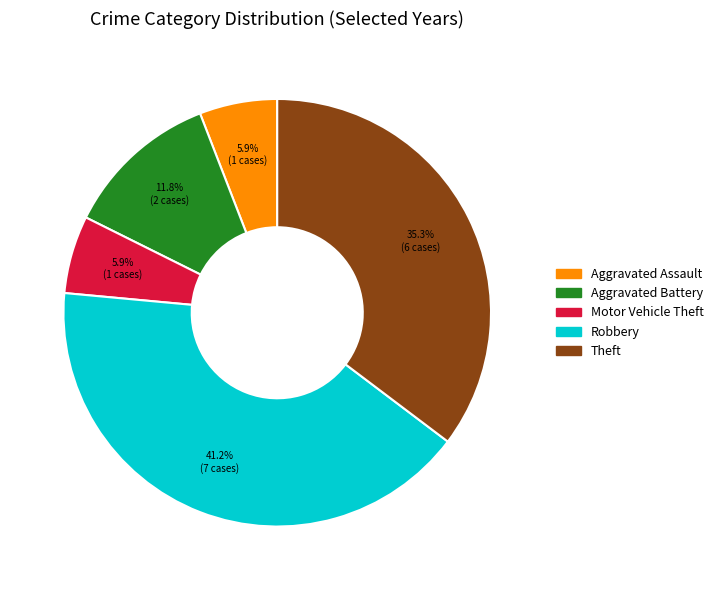

What percentage is the Robbery slice, to the nearest percent?

41%